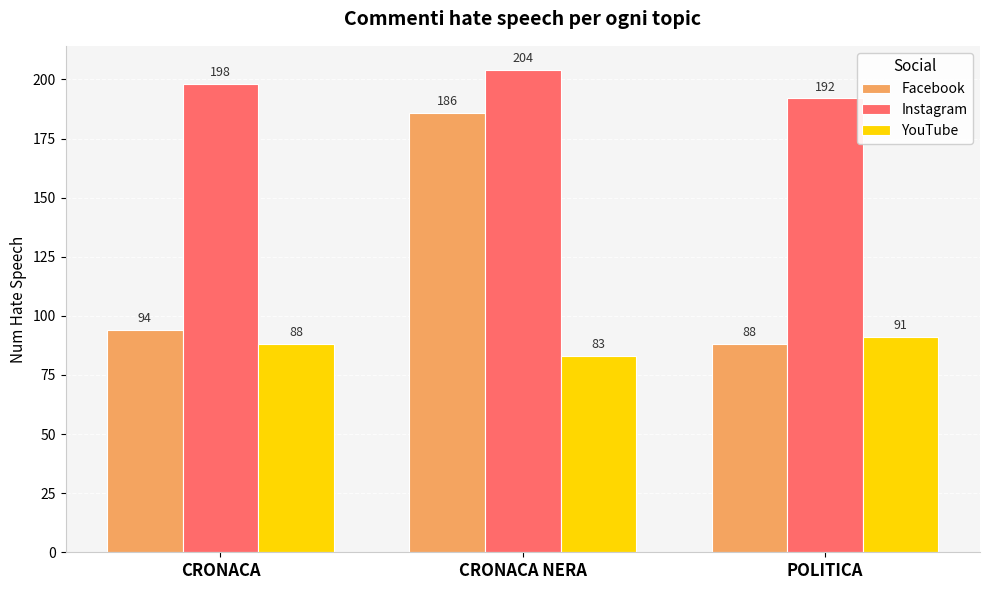

At how many categories does at least one series exceed 98?

3